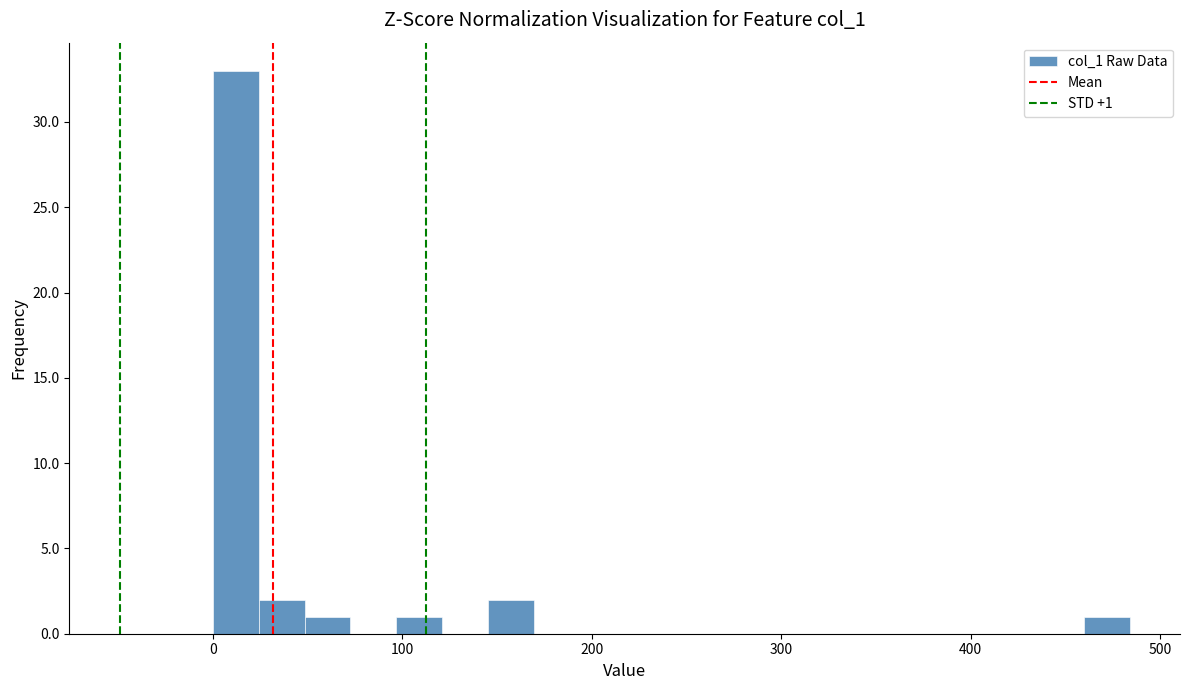

Around what value on the x-axis is the tallest bar? Give the approximate position of its centre, as read against the axis.

10